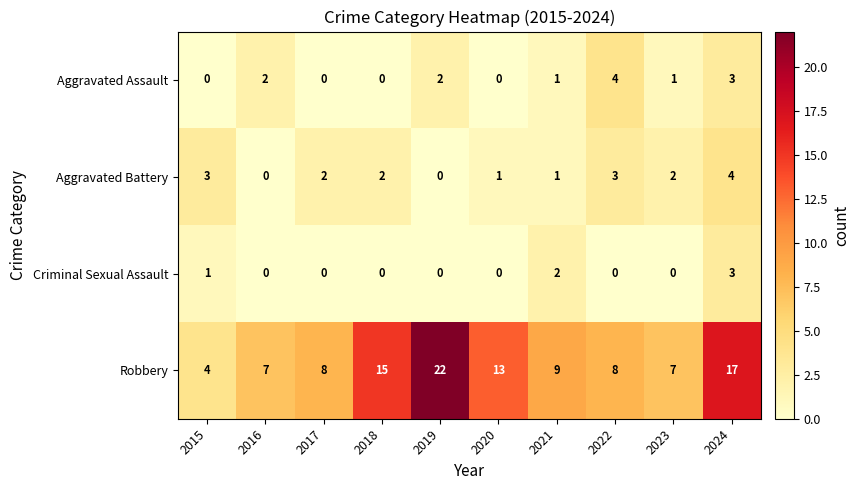

The Criminal Sexual Assault series shows 0 at 2017. True or false?

True